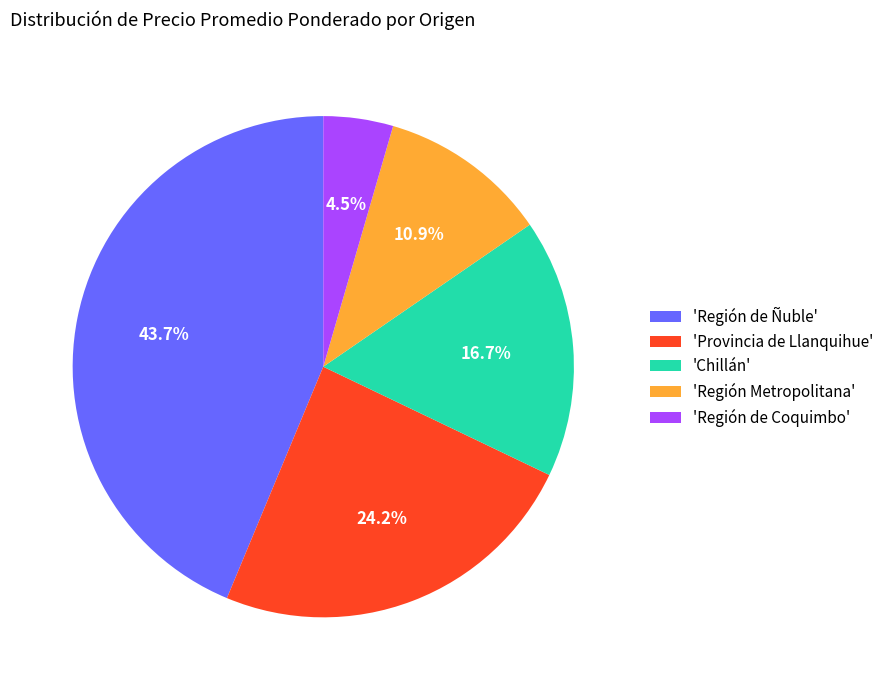

Rank the categories by value from lowest to highest.

'Región de Coquimbo', 'Región Metropolitana', 'Chillán', 'Provincia de Llanquihue', 'Región de Ñuble'